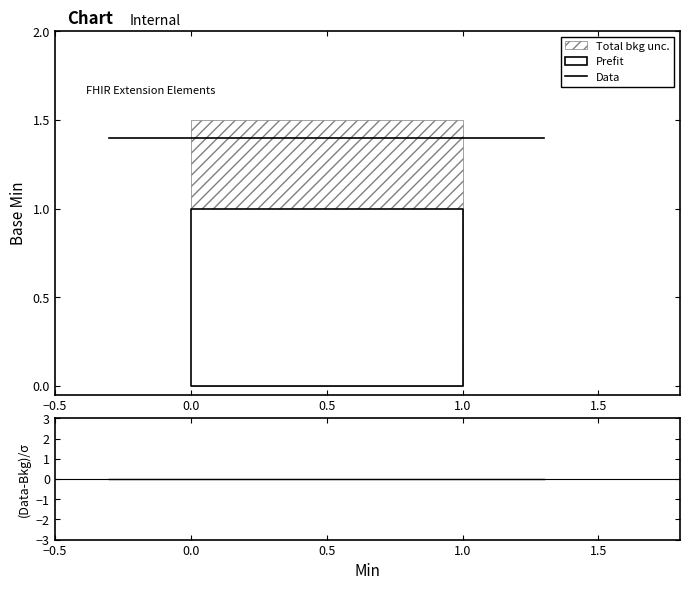

Reading right to left, what are all the values shown in this chart?

Data: 1.4	1.4	1.4	1.4	1.4	1.4	1.4
(Data-Bkg)/σ: 0.0	0.0	0.0	0.0	0.0	0.0	0.0